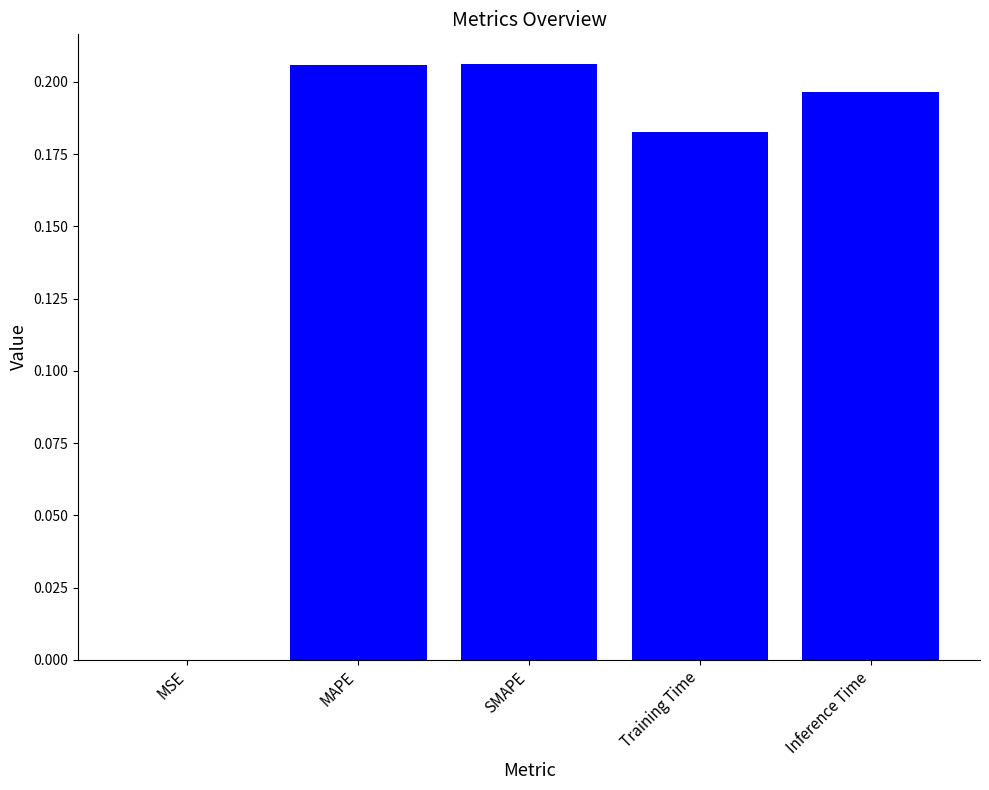

Which has a higher value, MAPE or Training Time?

MAPE